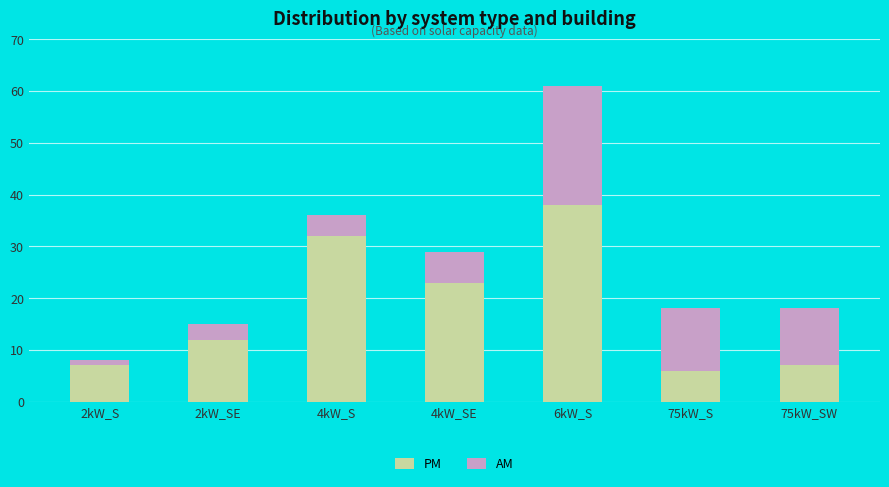

At which label is PM closest to 22?

4kW_SE